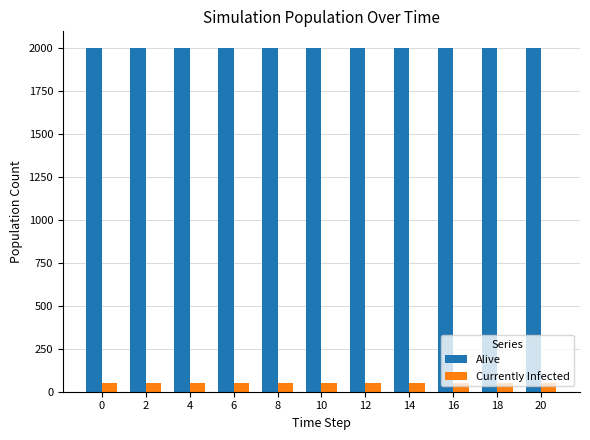

Rank the series by their average value, from lowest to highest.

Currently Infected, Alive